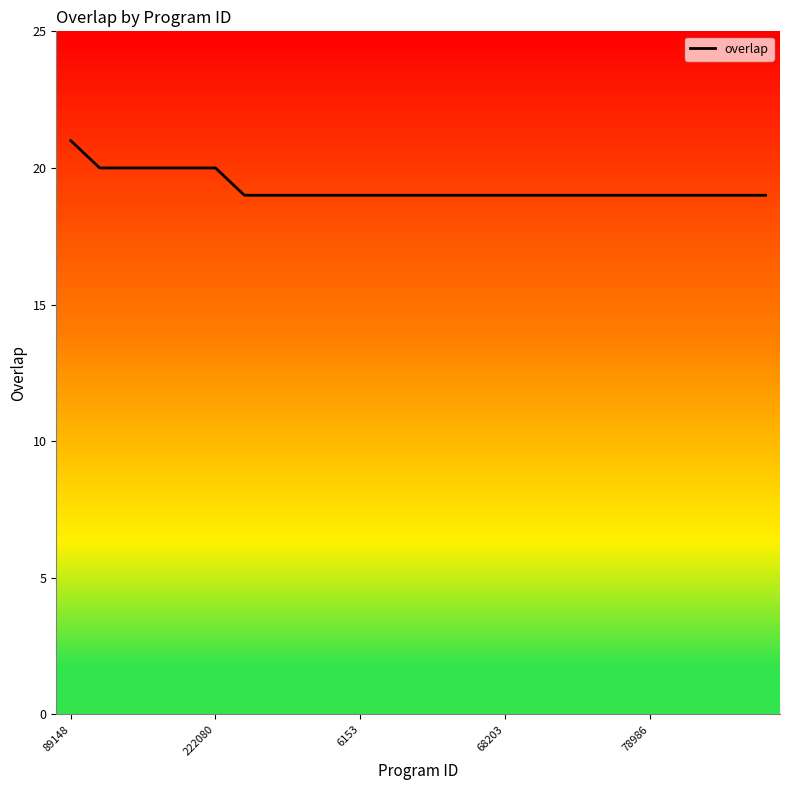

Reading left to right, list all the values displayed in this chart.

21	20	20	20	20	20	19	19	19	19	19	19	19	19	19	19	19	19	19	19	19	19	19	19	19